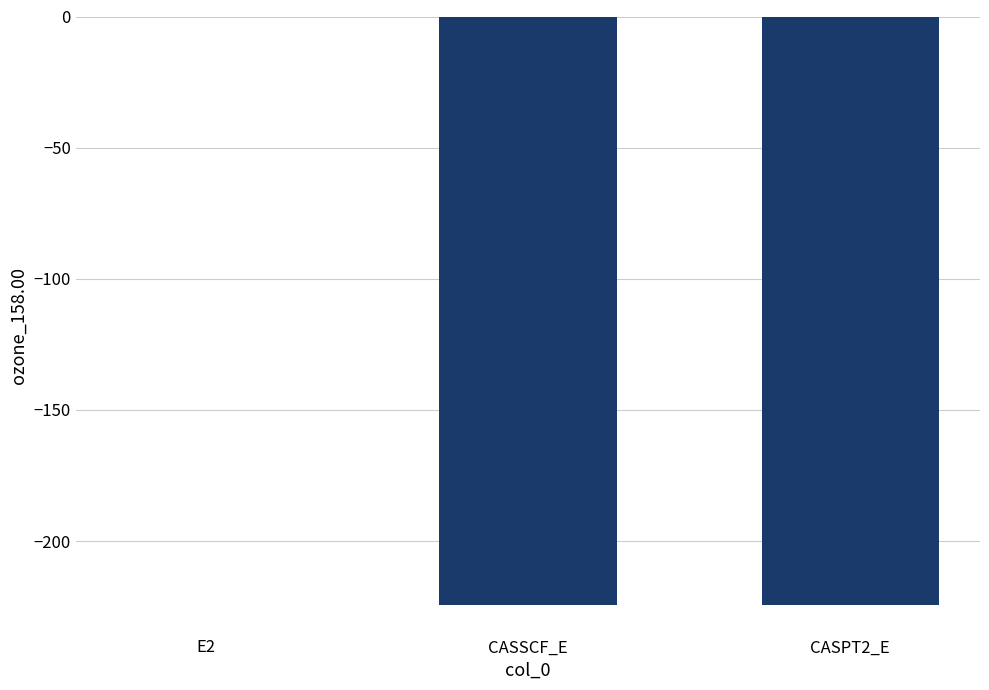

What is the maximum value shown in the chart?

-0.1